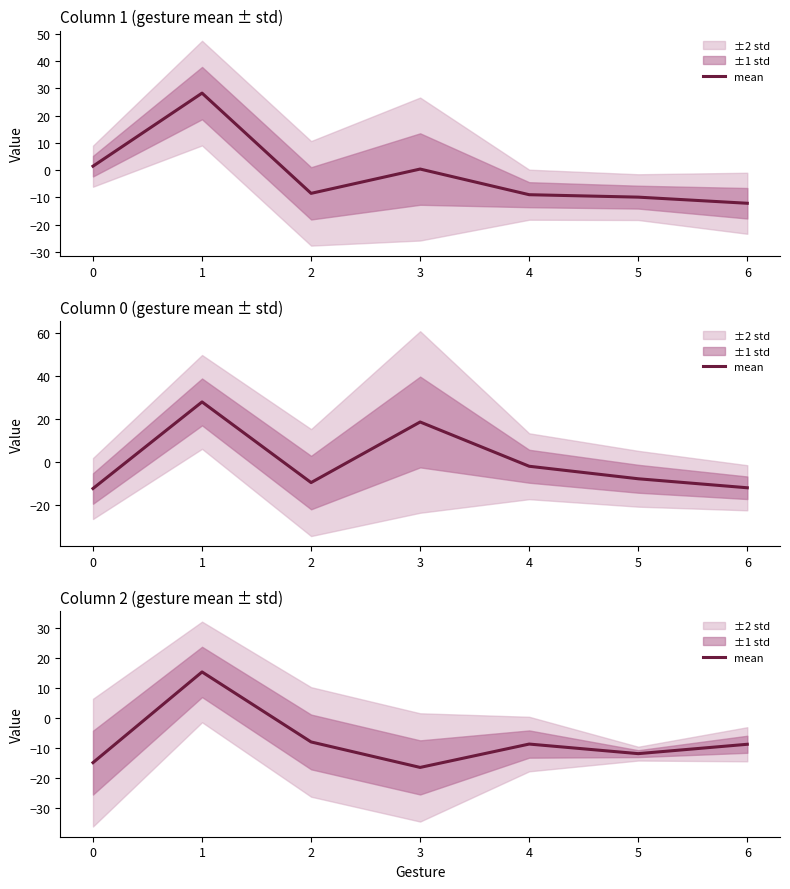

Which label corresponds to the smallest value in the chart?

3